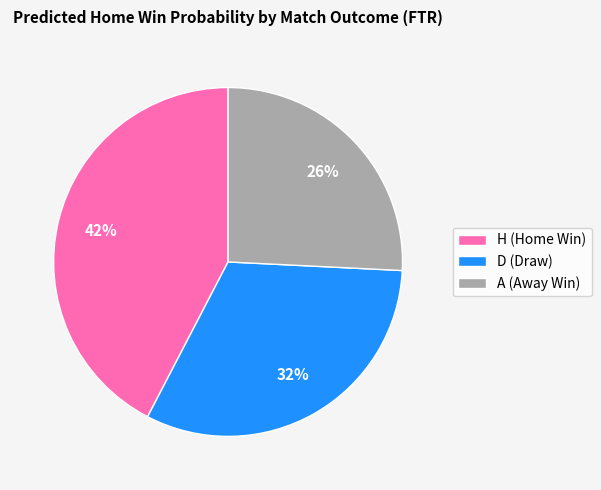

Is it true that H (Home Win) is 42% of the pie?

True